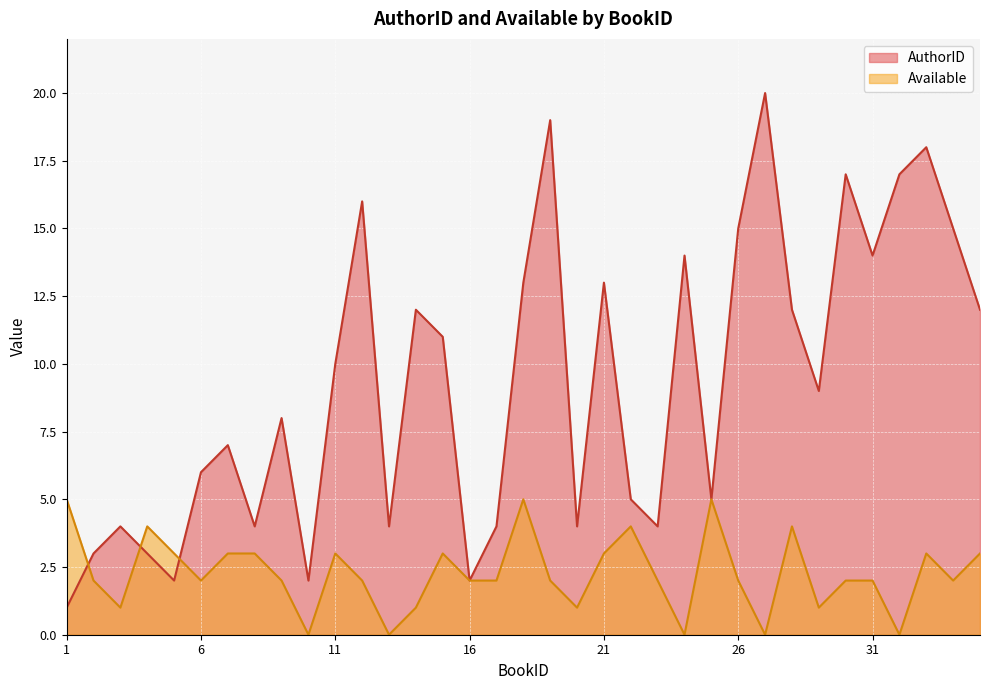

True or false: AuthorID has a value of 12 at 35.

True